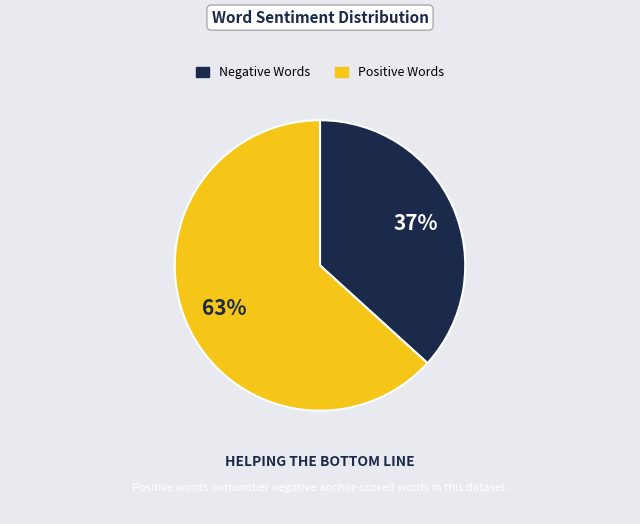

Does any single category account for the majority?

Yes